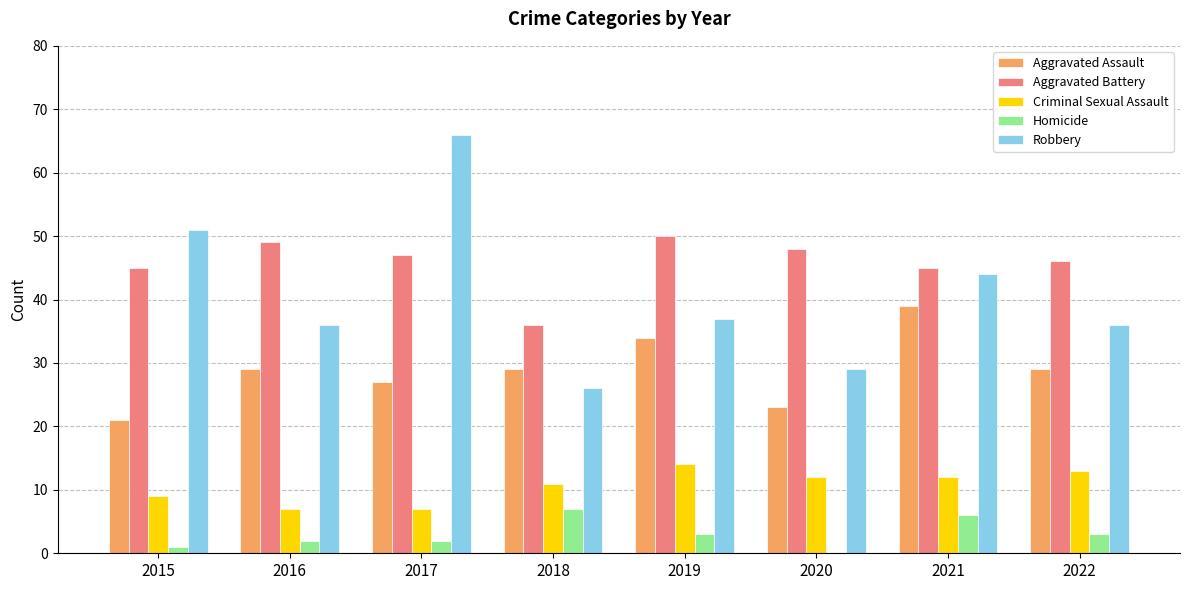

Which series changed the most between 2017 and 2020?

Robbery